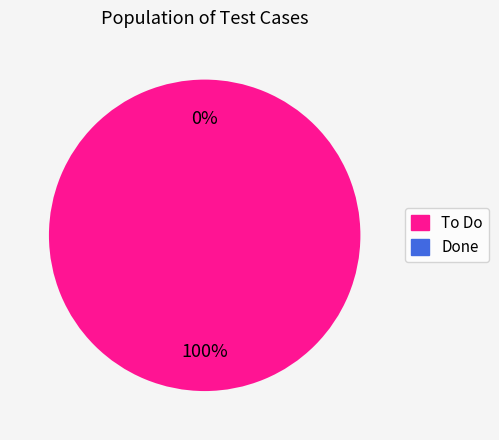

True or false: Done accounts for 8% of the total.

False